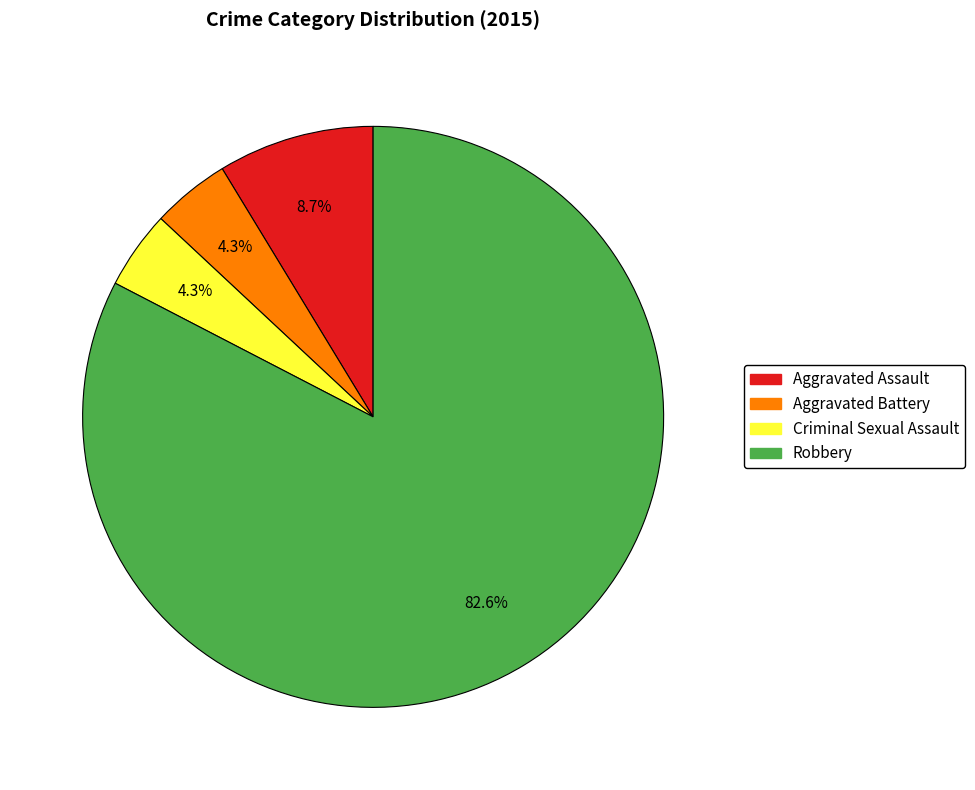

Approximately how many times larger is the value at Aggravated Battery compared to Criminal Sexual Assault?

1.0